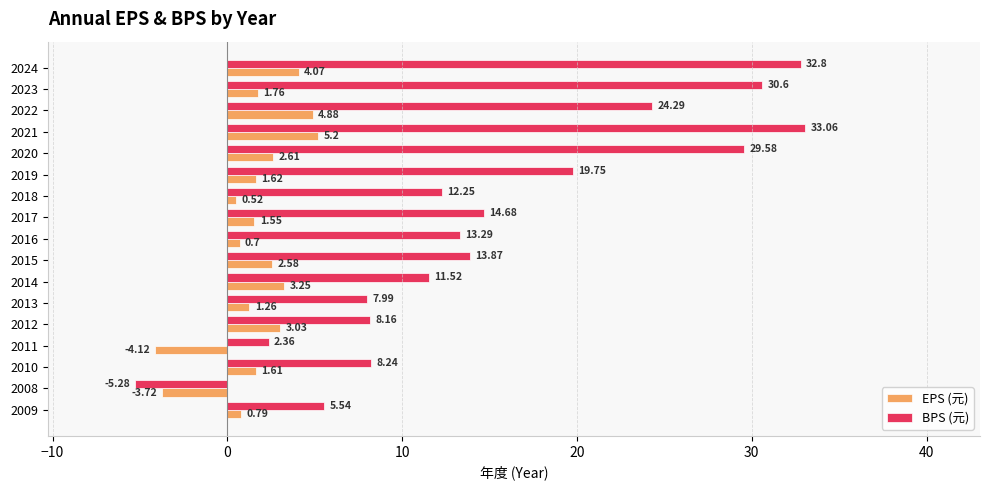

Rank the categories by EPS (元) value from highest to lowest.

2021, 2022, 2024, 2014, 2012, 2020, 2015, 2023, 2019, 2010, 2017, 2013, 2009, 2016, 2018, 2008, 2011